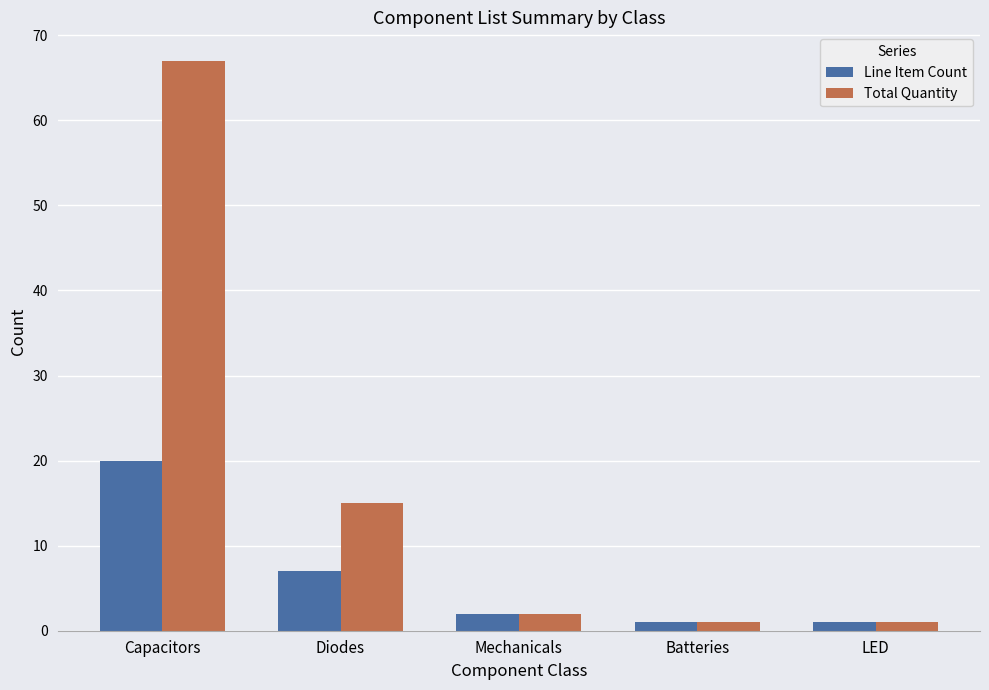

What is the difference between the maximum and minimum values in the Total Quantity series?

66